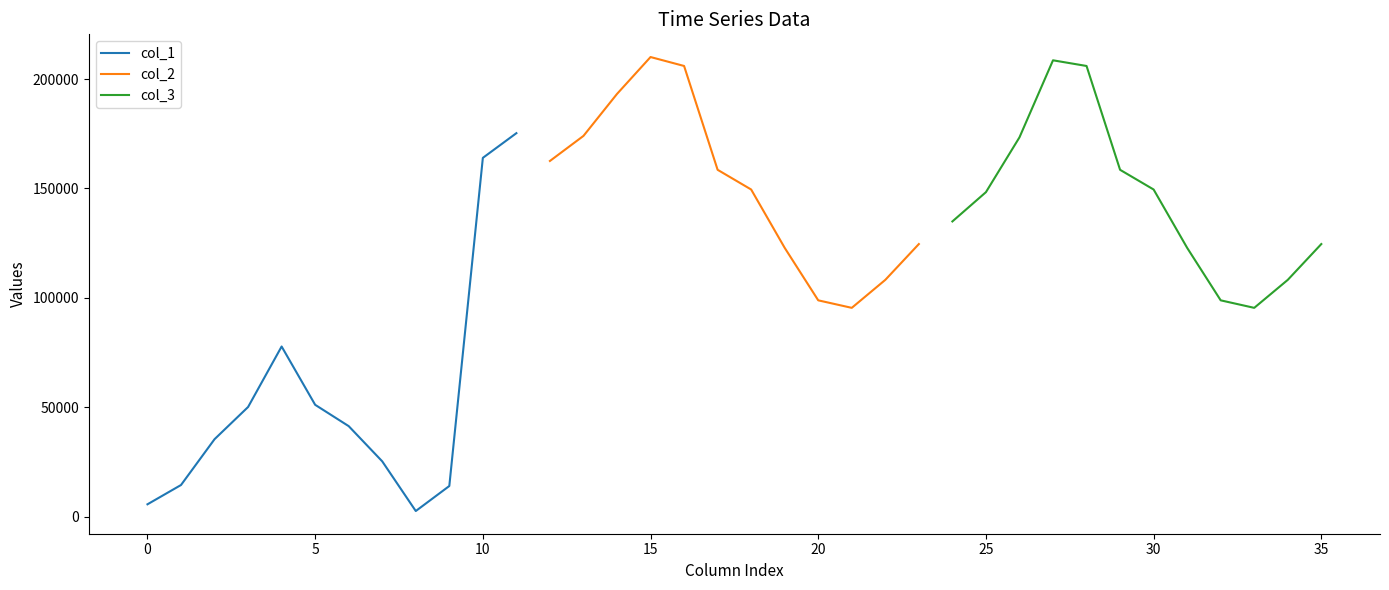

What are all the series names shown in the legend?

col_1, col_2, col_3